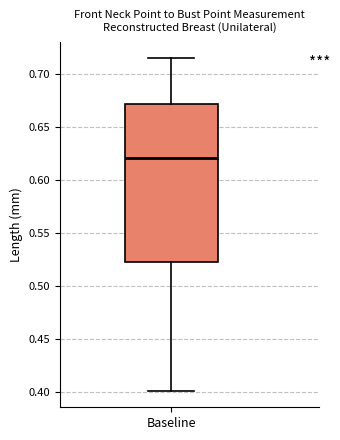

Transcribe this box plot: give where the median line is, the range the box spans, and where the two whiskers end, as read against the y-axis. The values are not printed on the chart, so give them approximately, as read against the axis.

median 0.620, box 0.525 to 0.670, whiskers 0.400 to 0.715